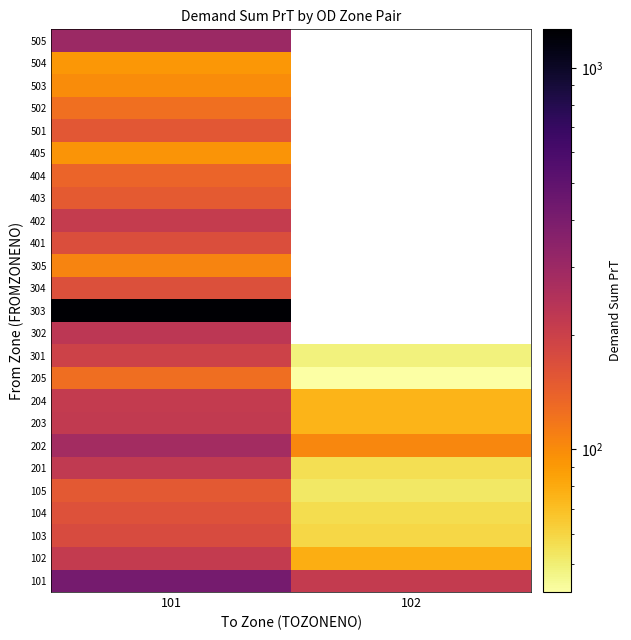

The 102 series shows 125.5 at 204. True or false?

False